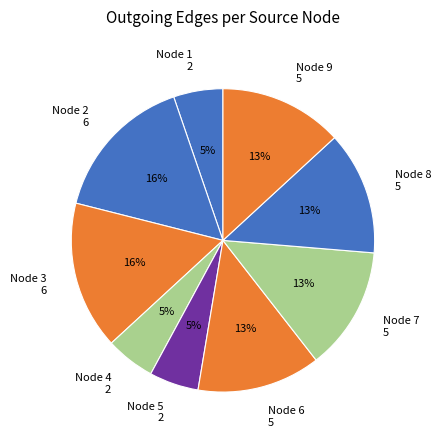

To the nearest percent, what is the difference between the largest and smallest slice percentages?

11%